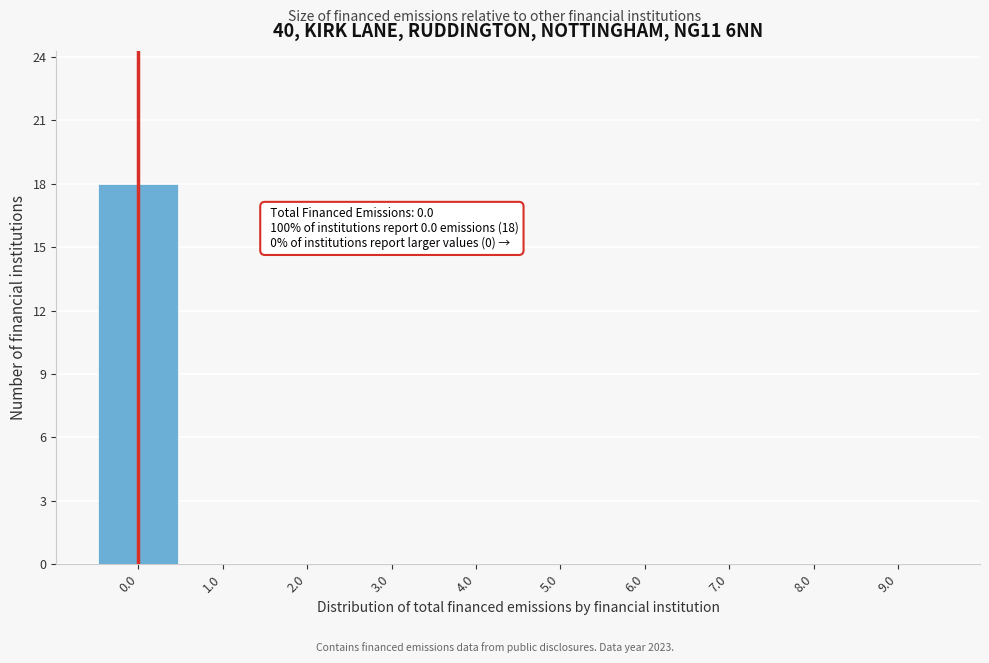

Which range on the x-axis has the tallest bar?

-0.5 to 0.5